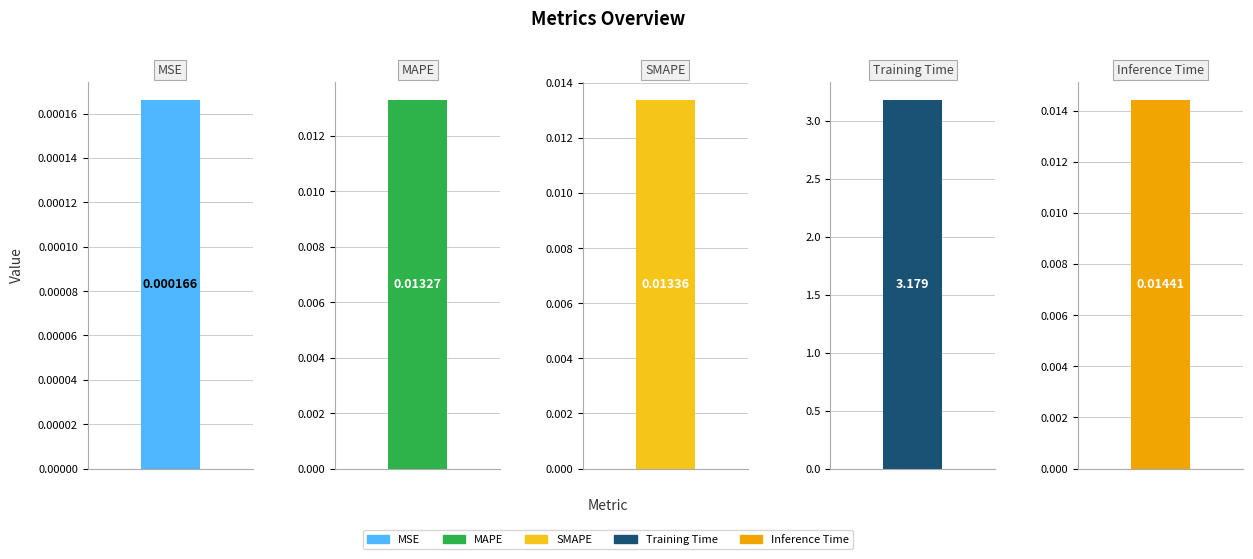

True or false: the data shows 0.0 at MAPE.

False